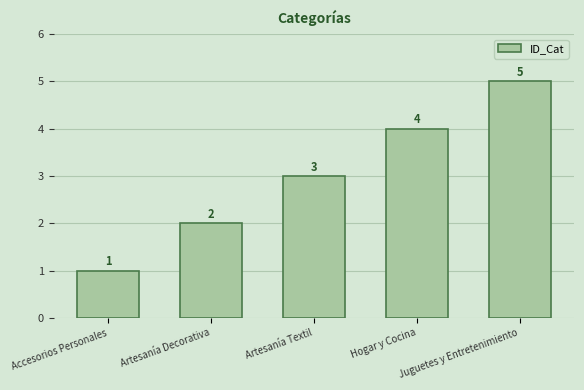

What is the difference between the values at Accesorios Personales and Hogar y Cocina?

3